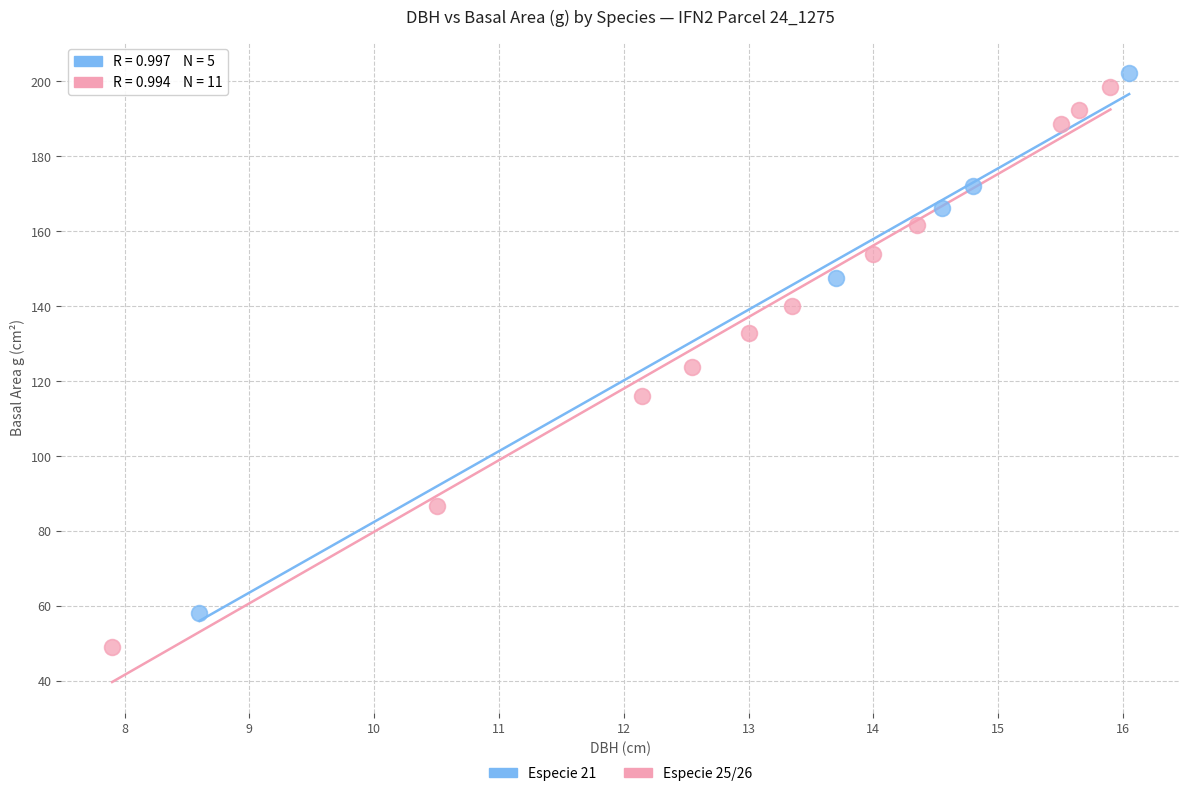

Which series contains the lowest Y value?

Especie 25/26